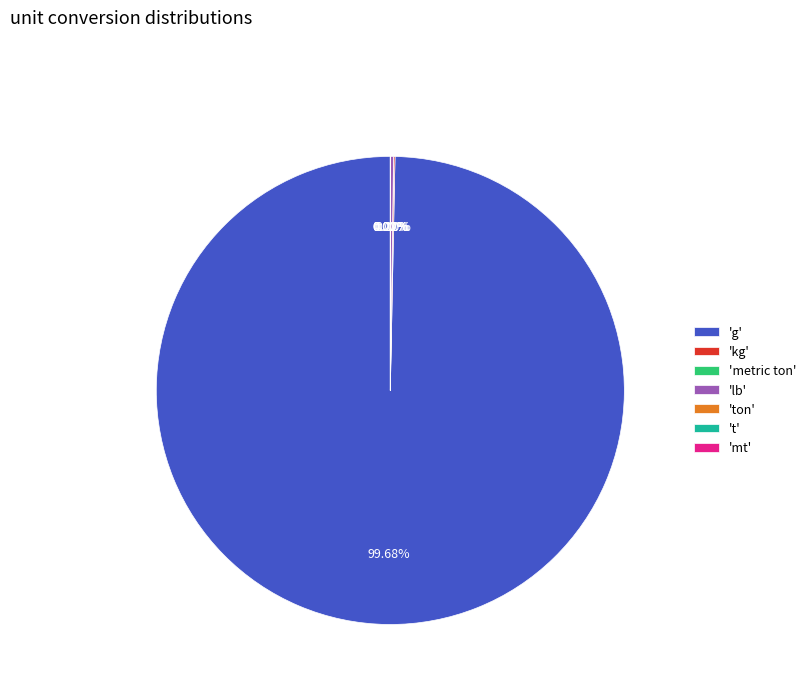

What is the largest slice in the pie chart?

'g'